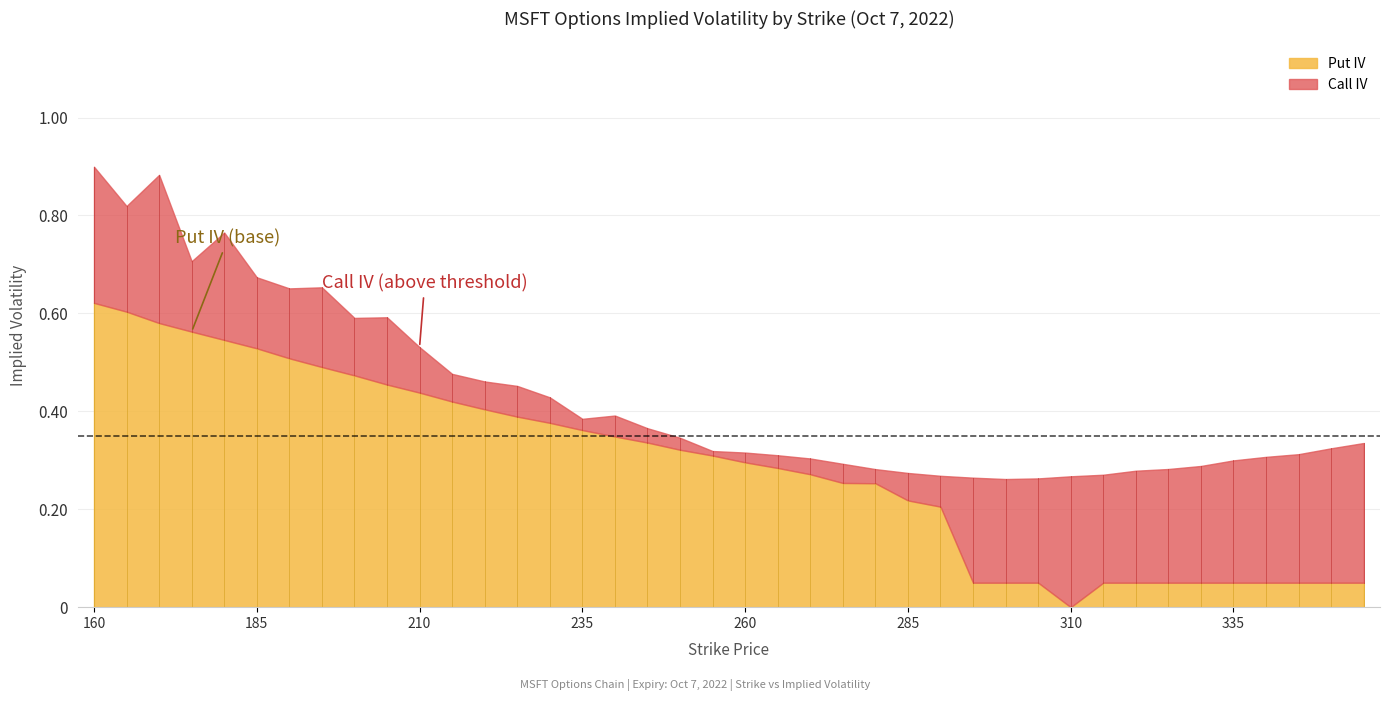

Reading left to right, transcribe all the data shown in this chart.

Call IV: 0.9	0.8	0.9	0.7	0.8	0.7	0.7	0.7	0.6	0.6	0.5	0.5	0.5	0.5	0.4	0.4	0.4	0.4	0.3	0.3	0.3	0.3	0.3	0.3	0.3	0.3	0.3	0.3	0.3	0.3	0.3	0.3	0.3	0.3	0.3	0.3	0.3	0.3	0.3	0.3
Put IV: 0.6	0.6	0.6	0.6	0.5	0.5	0.5	0.5	0.5	0.5	0.4	0.4	0.4	0.4	0.4	0.4	0.3	0.3	0.3	0.3	0.3	0.3	0.3	0.3	0.3	0.2	0.2	0.1	0.1	0.1	0.0	0.1	0.1	0.1	0.1	0.1	0.1	0.1	0.1	0.1